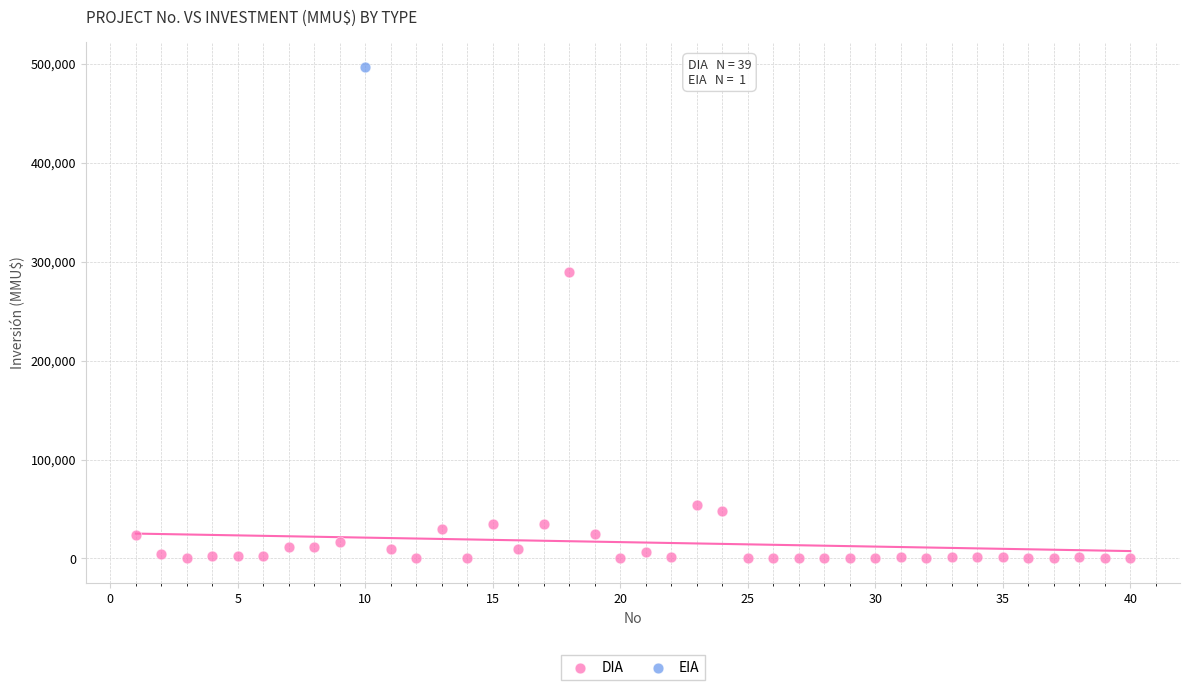

What are all the series names shown in the legend?

DIA, EIA